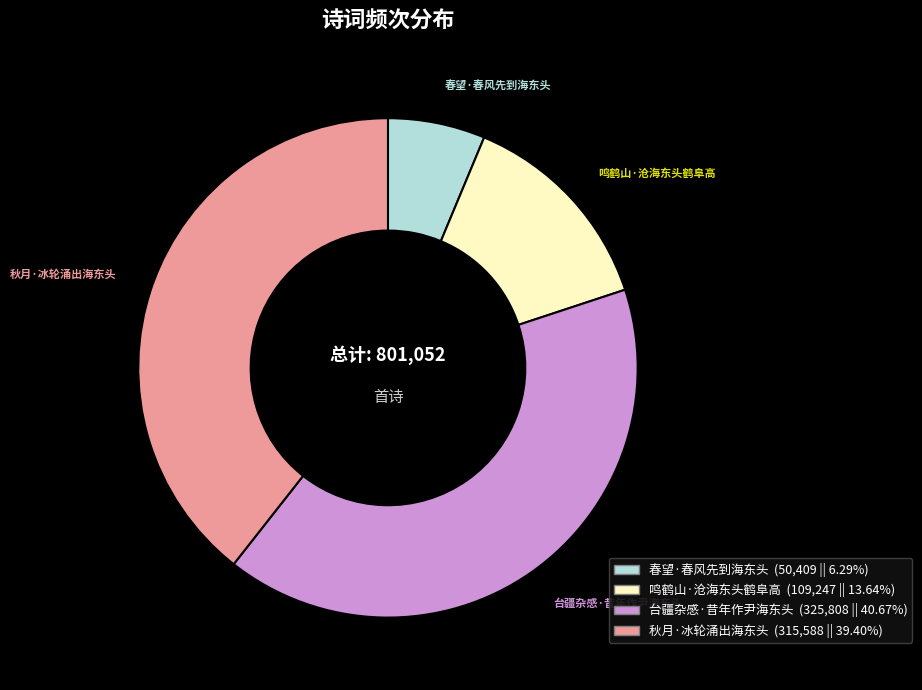

Approximately how many times larger is the value at 鸣鹤山·沧海东头鹤阜高 compared to 秋月·冰轮涌出海东头?

0.3